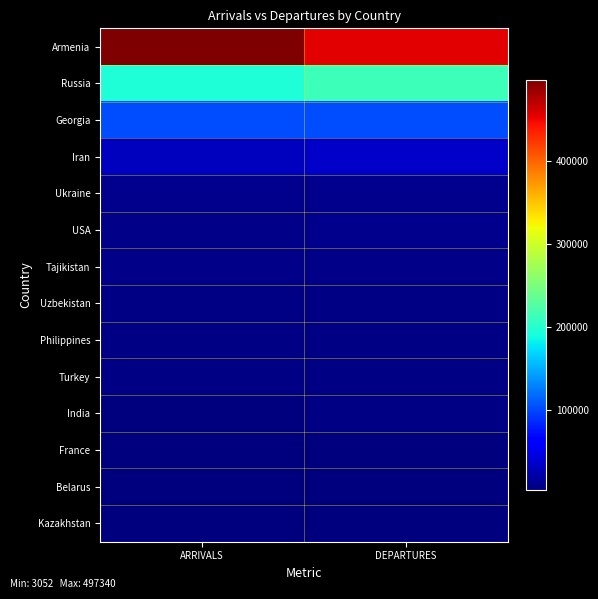

Reading left to right, extract all data points from this chart.

Armenia: ARRIVALS=497340	DEPARTURES=454554
Russia: ARRIVALS=195385	DEPARTURES=212993
Georgia: ARRIVALS=102084	DEPARTURES=102562
Iran: ARRIVALS=31739	DEPARTURES=35594
Ukraine: ARRIVALS=9329	DEPARTURES=10193
USA: ARRIVALS=8202	DEPARTURES=8929
Tajikistan: ARRIVALS=7562	DEPARTURES=7546
Uzbekistan: ARRIVALS=5460	DEPARTURES=5514
Philippines: ARRIVALS=5449	DEPARTURES=5771
Turkey: ARRIVALS=5084	DEPARTURES=5131
India: ARRIVALS=3311	DEPARTURES=5931
France: ARRIVALS=4343	DEPARTURES=4813
Belarus: ARRIVALS=4502	DEPARTURES=4572
Kazakhstan: ARRIVALS=3052	DEPARTURES=3351